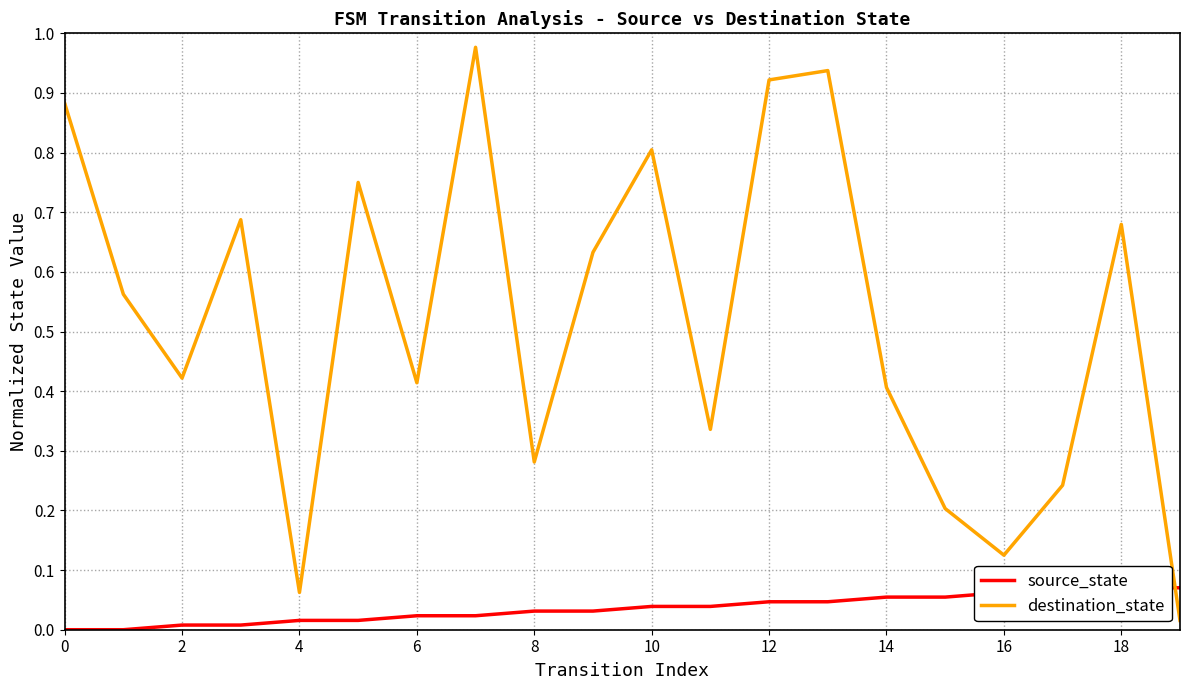

The value of destination_state at 14 is 0.1. True or false?

False